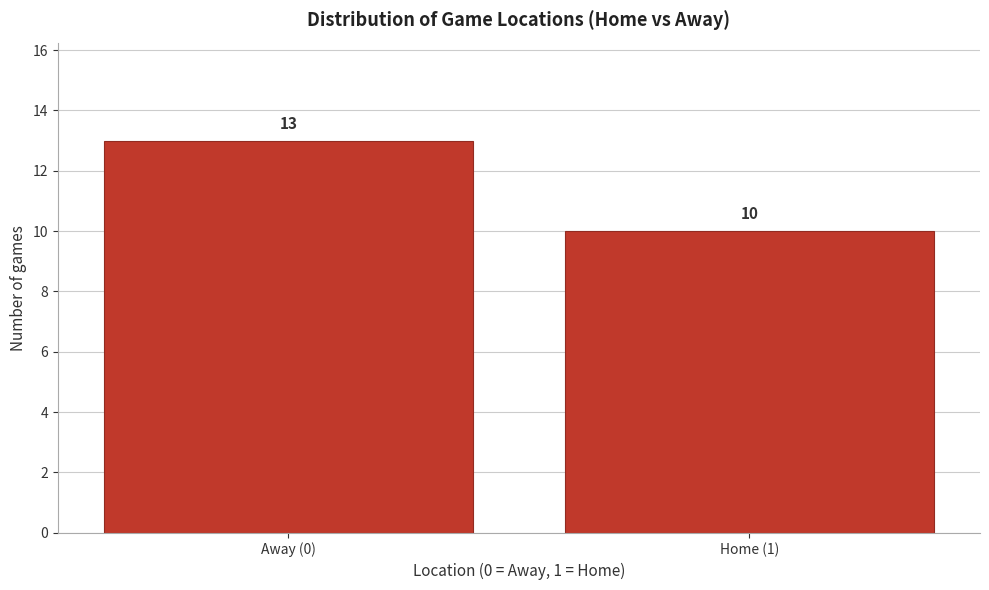

Reading left to right, what are all the values shown in this chart?

Away (0)=13	Home (1)=10